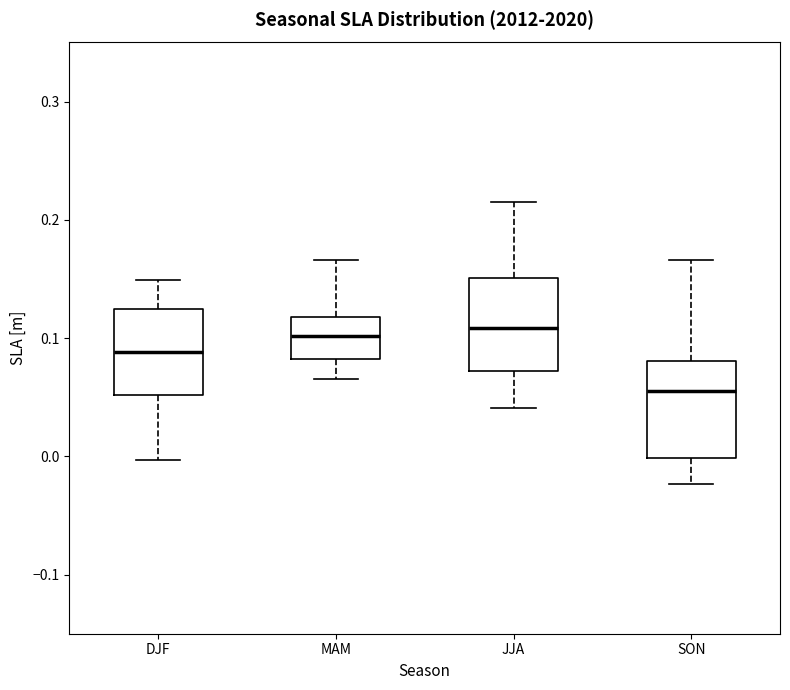

Reading left to right, transcribe this box plot: for each box, give where its median line is, the range the box spans, and where its two whiskers end, as read against the y-axis. The values are not printed on the chart, so give them approximately, as read against the axis.

DJF: median 0.09, box 0.05 to 0.12, whiskers 0.00 to 0.15
MAM: median 0.10, box 0.08 to 0.12, whiskers 0.07 to 0.17
JJA: median 0.11, box 0.07 to 0.15, whiskers 0.04 to 0.22
SON: median 0.05, box 0.00 to 0.08, whiskers -0.02 to 0.17